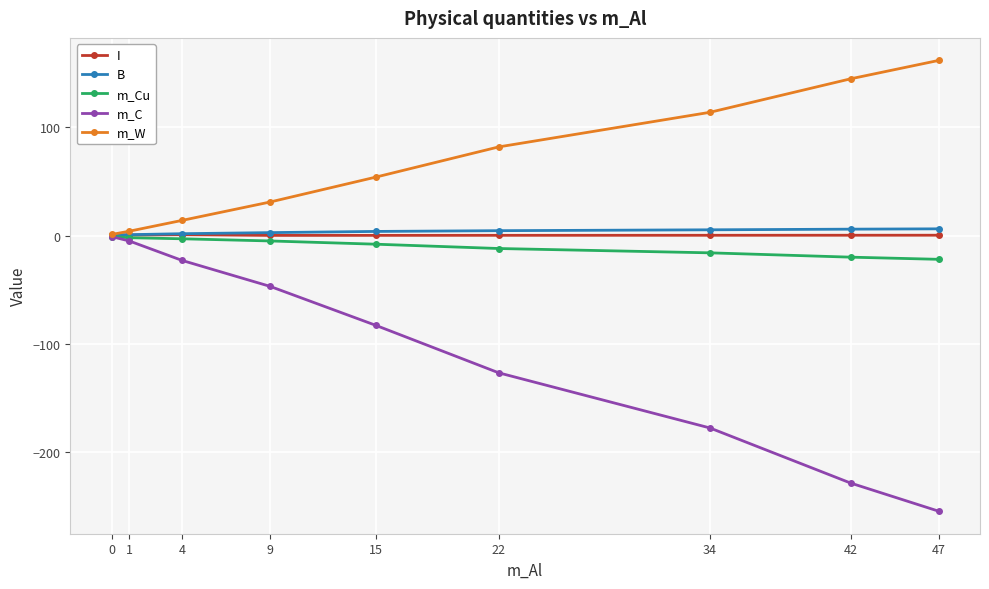

Which series has the largest range (max minus min)?

m_C